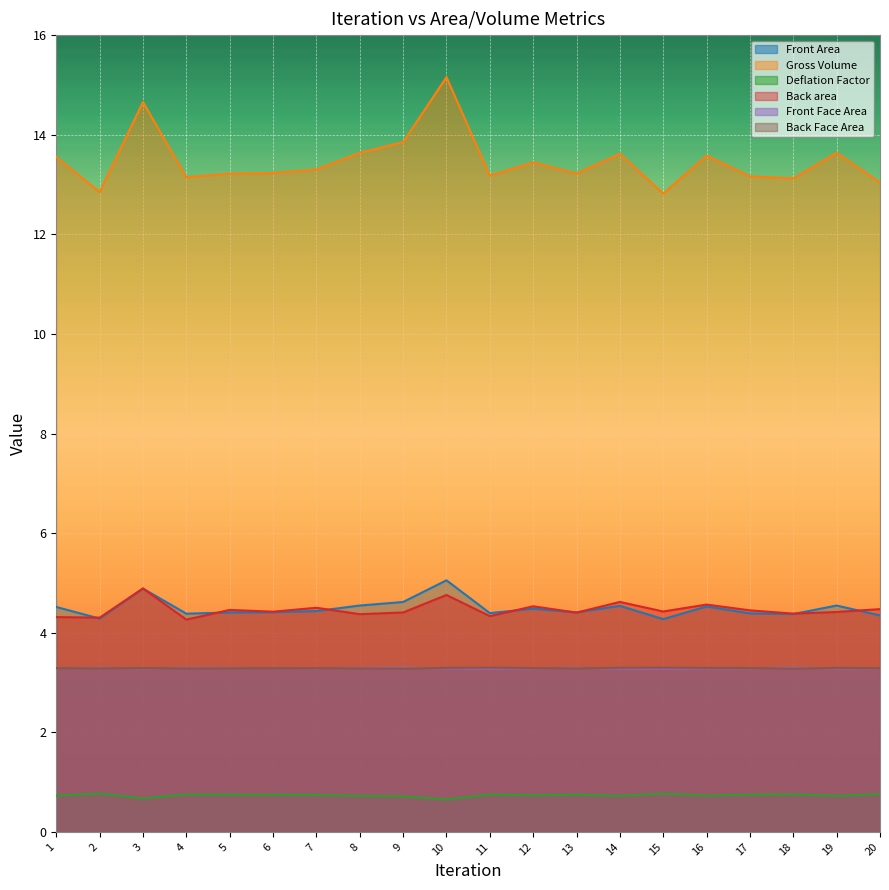

What is the minimum value shown in the chart?

0.7